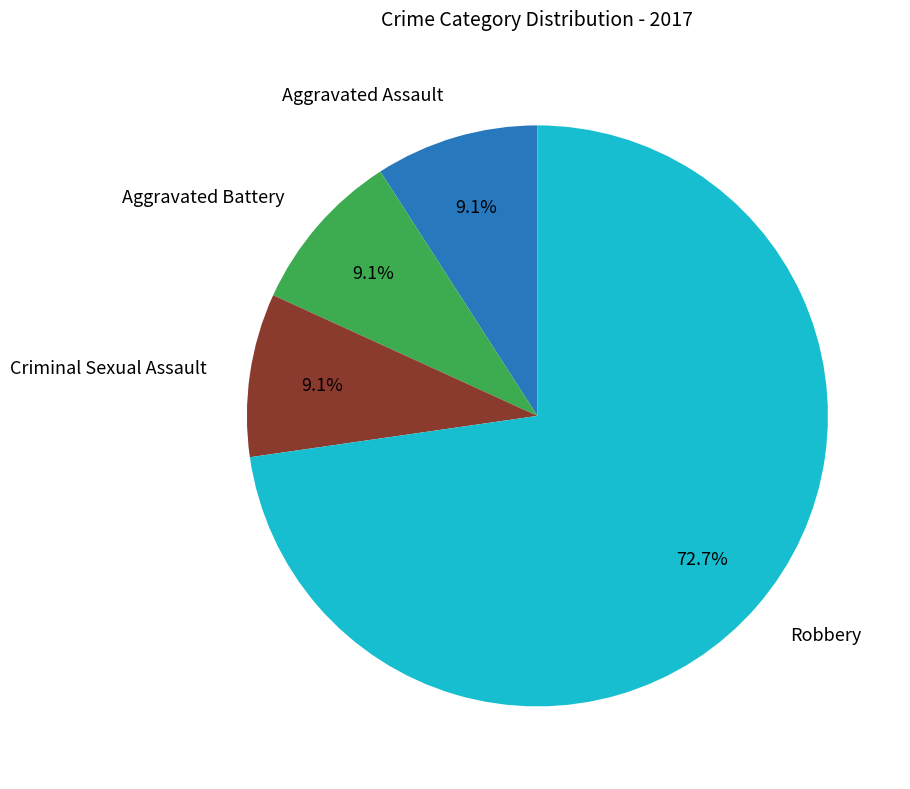

Is there a majority slice in this chart?

Yes